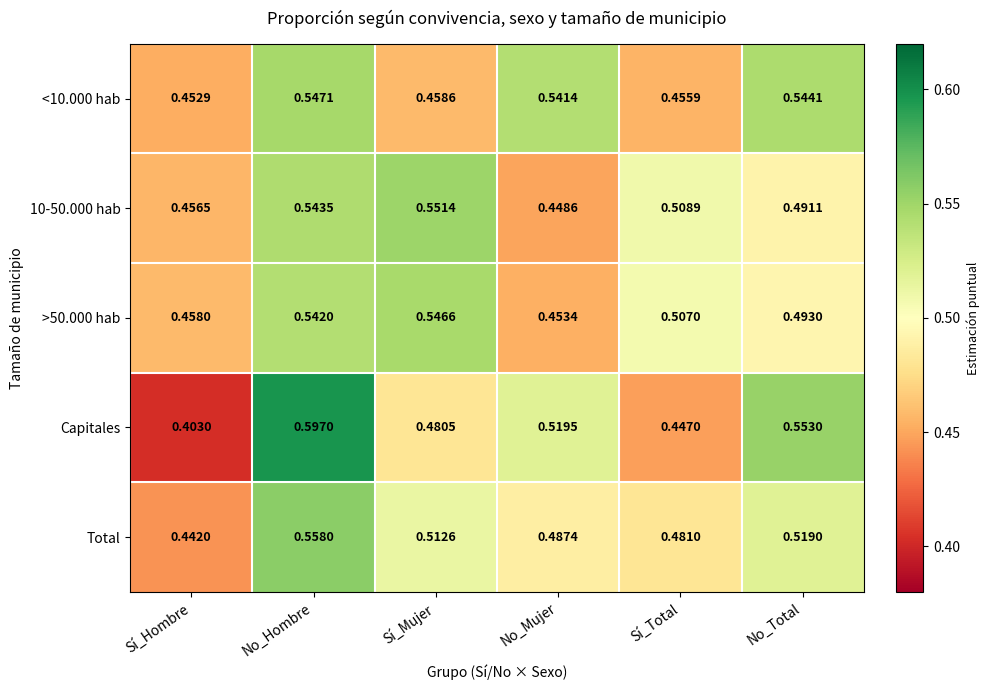

At which category is the sum across all series the highest?

No_Hombre